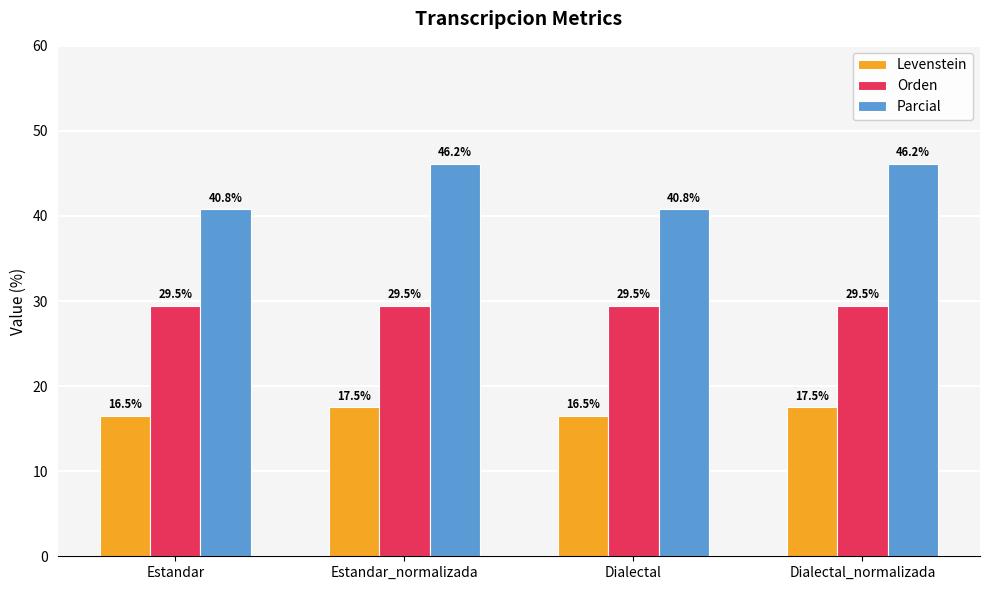

How many values in the Parcial series are below 46?

2